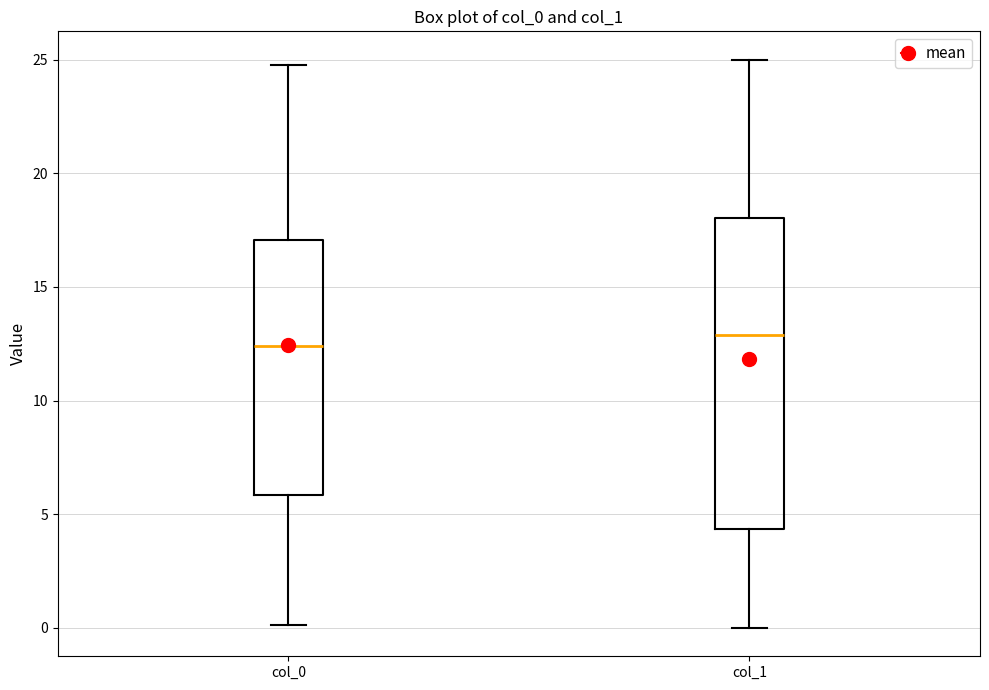

Where does the lower whisker of the box for col_0 end on the y-axis? The values are not printed on the chart, so give them approximately, as read against the axis.

0.0